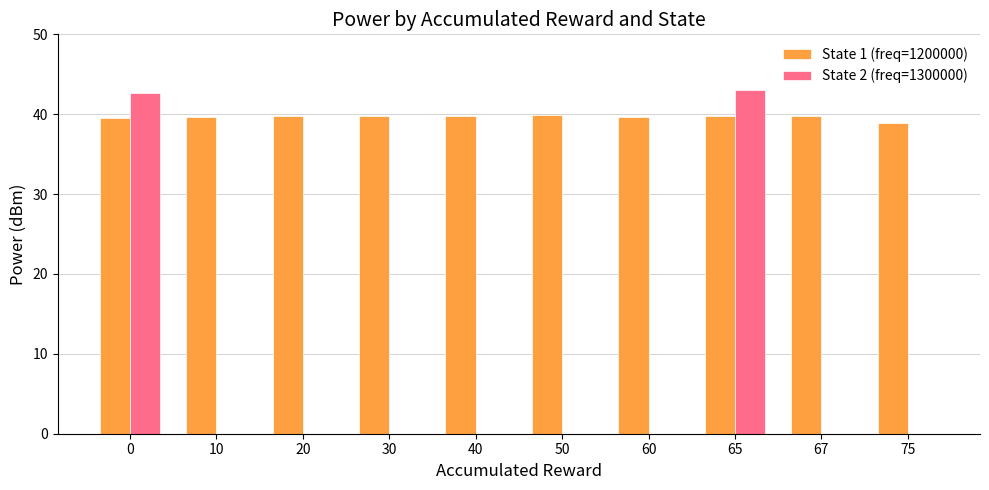

How many categories are shown in the chart?

10